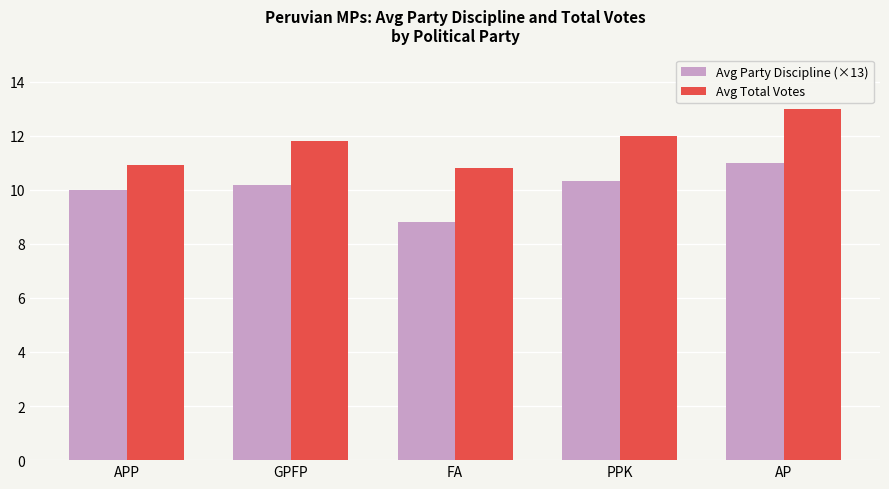

Is it true that Avg Party Discipline (×13) equals 10.2 at GPFP?

True